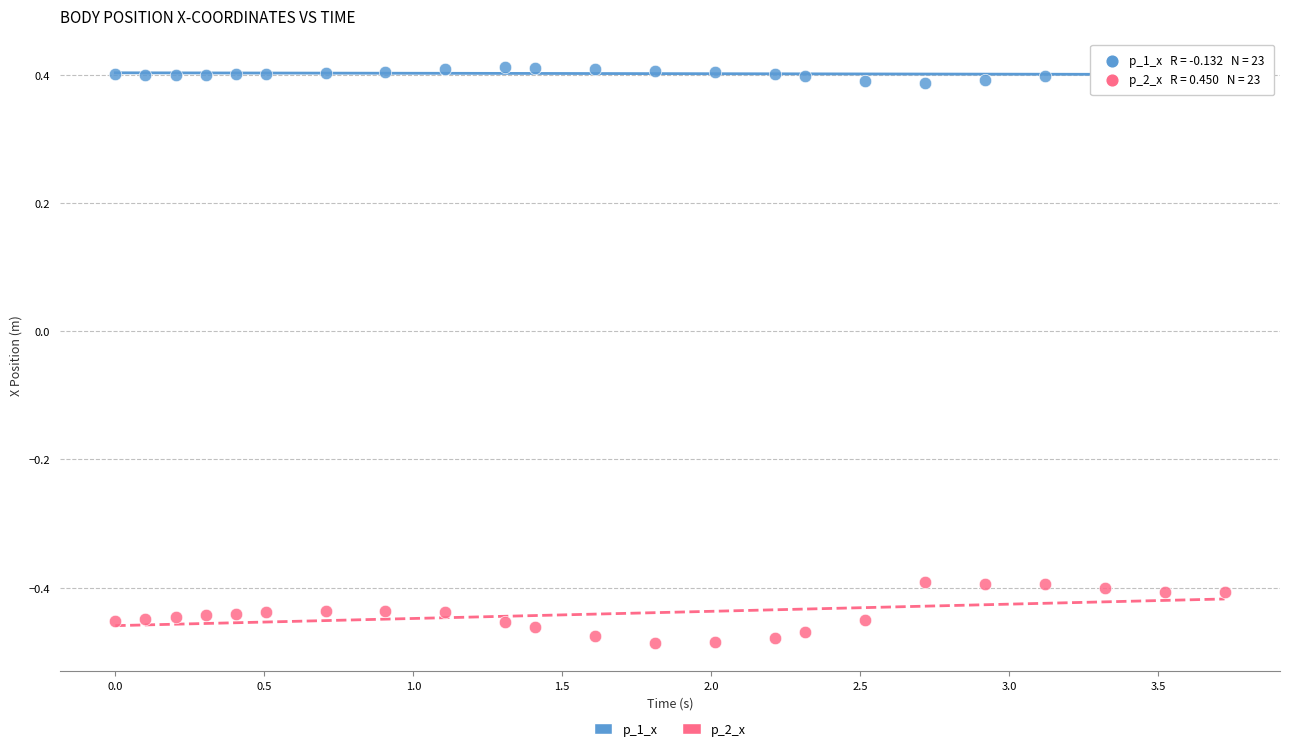

Which series has the largest Y range (max minus min)?

p_2_x